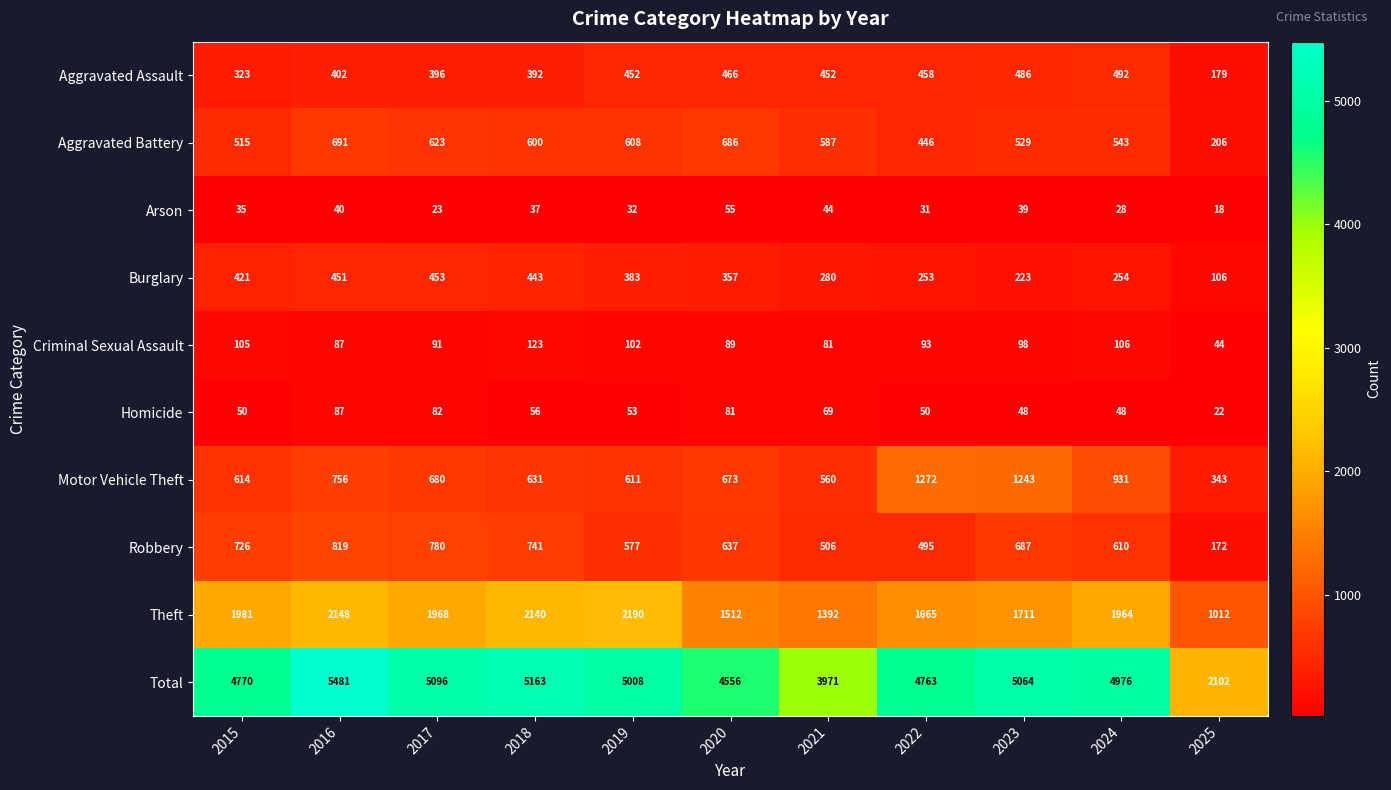

What is the average value of the Criminal Sexual Assault series?

93